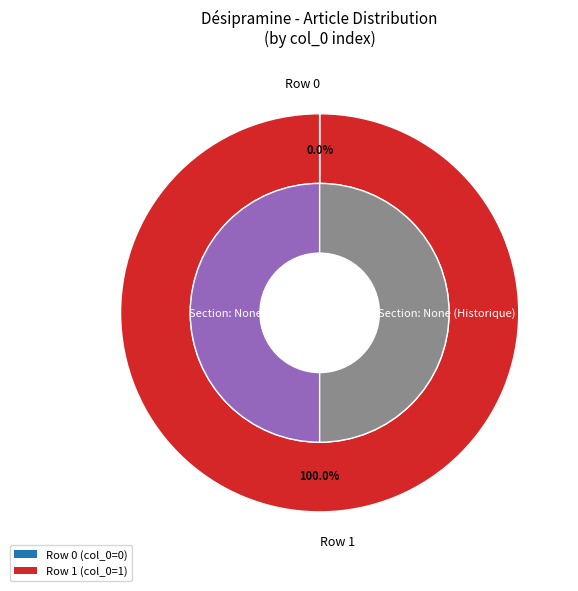

Is Row 0 the majority of the pie?

No